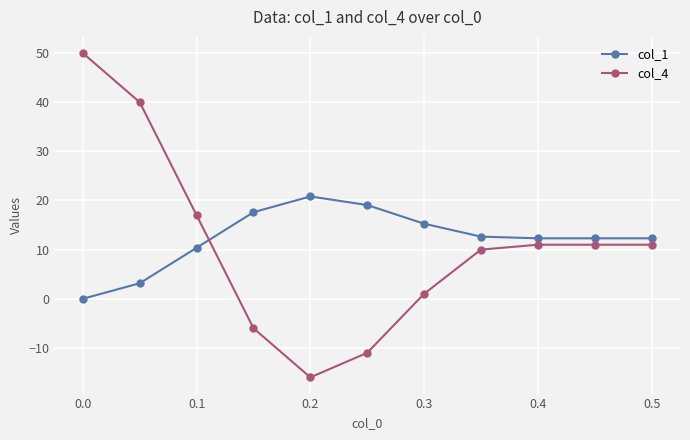

Which series has the widest spread of values?

col_4